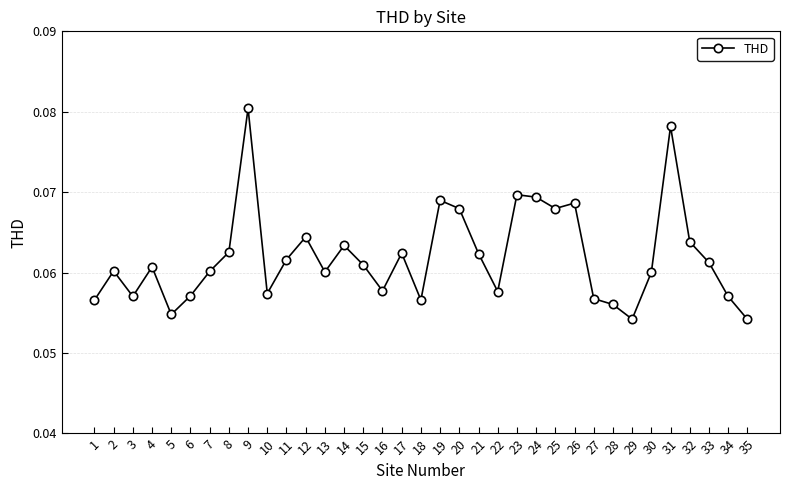

At which category does the chart reach its peak across all series?

9